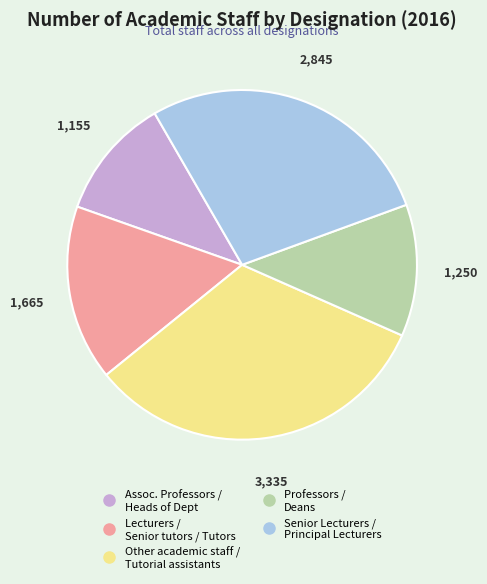

How many segments does this pie chart have?

5